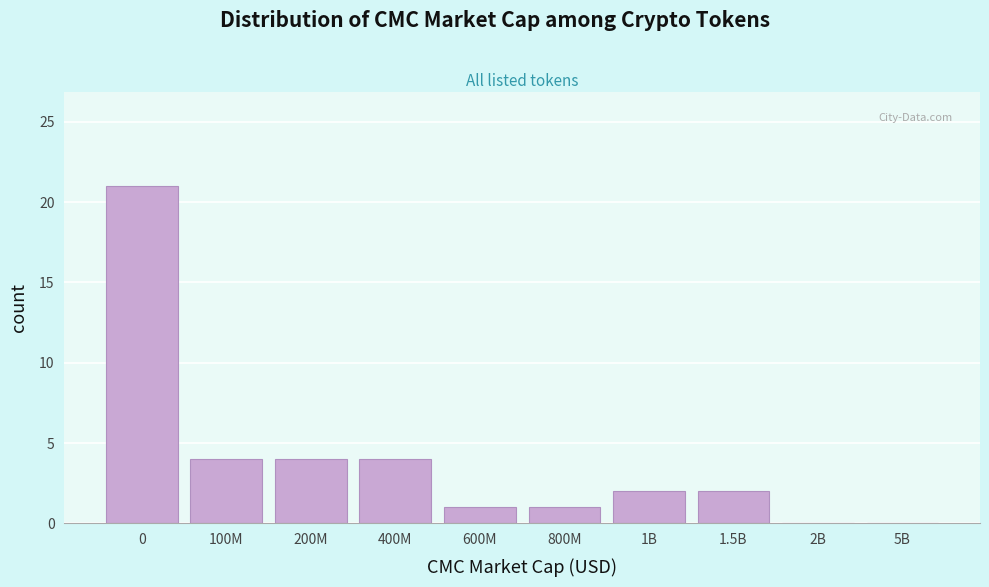

Reading left to right, list all the values displayed in this chart.

0=21	100M=4	200M=4	400M=4	600M=1	800M=1	1B=2	1.5B=2	2B=0	5B=0